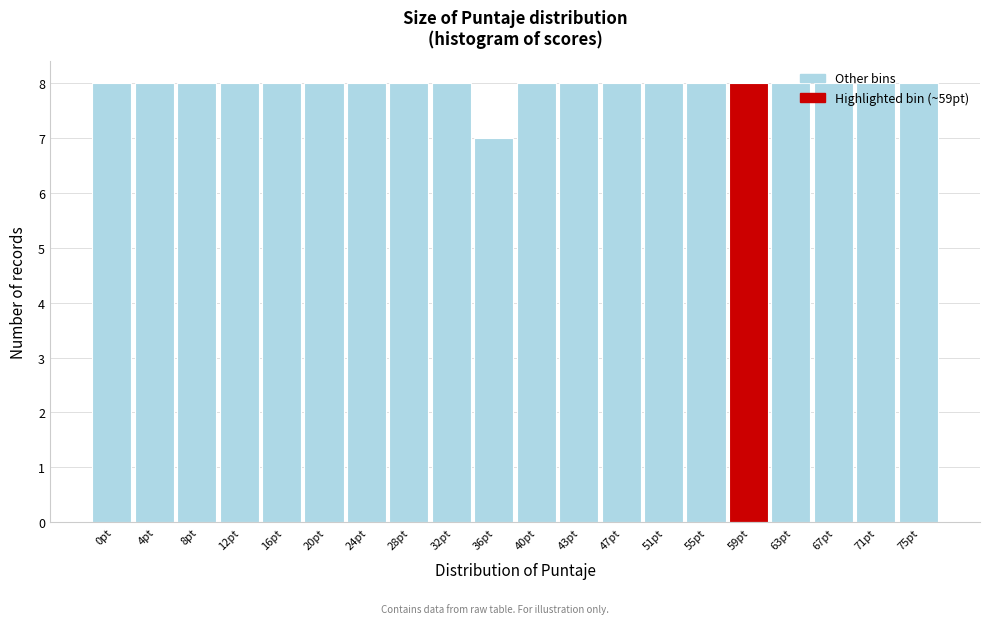

What position from the right is 4pt?

19